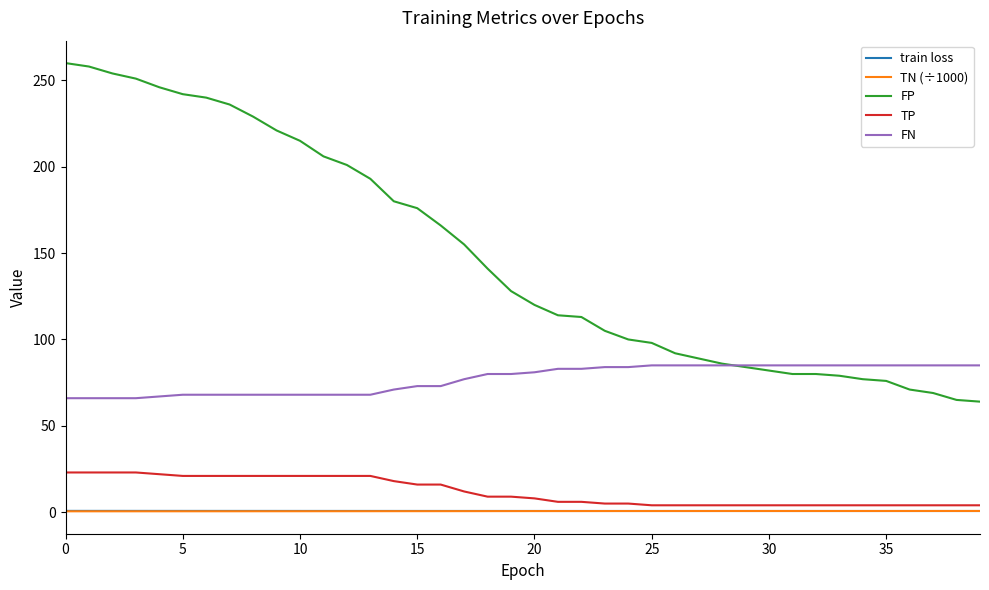

Which series has the largest total across all categories?

FP